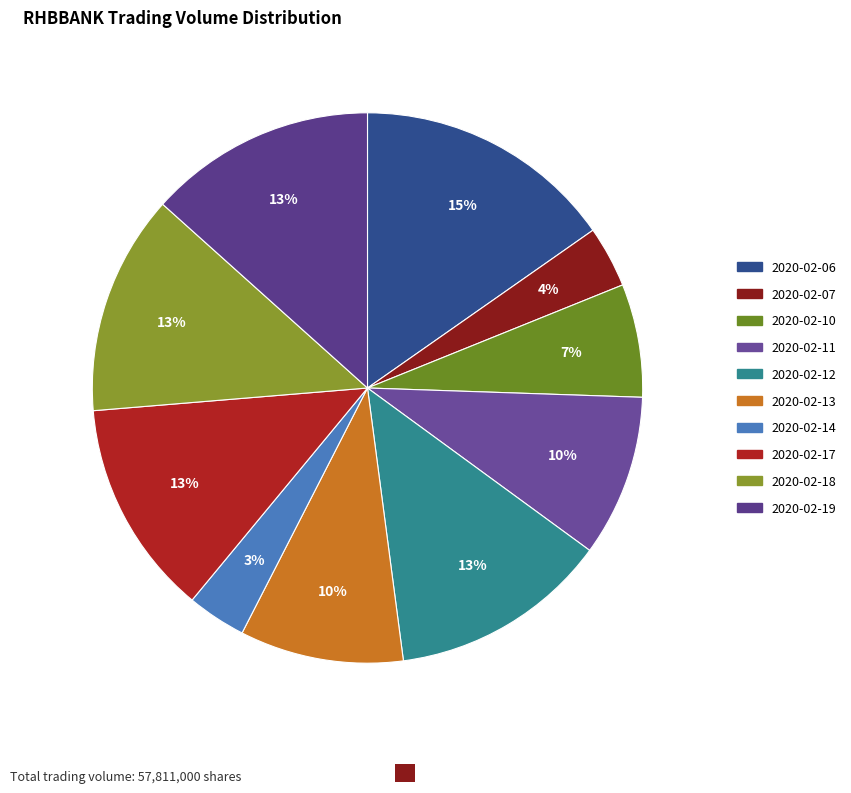

Count the number of slices in the pie.

10